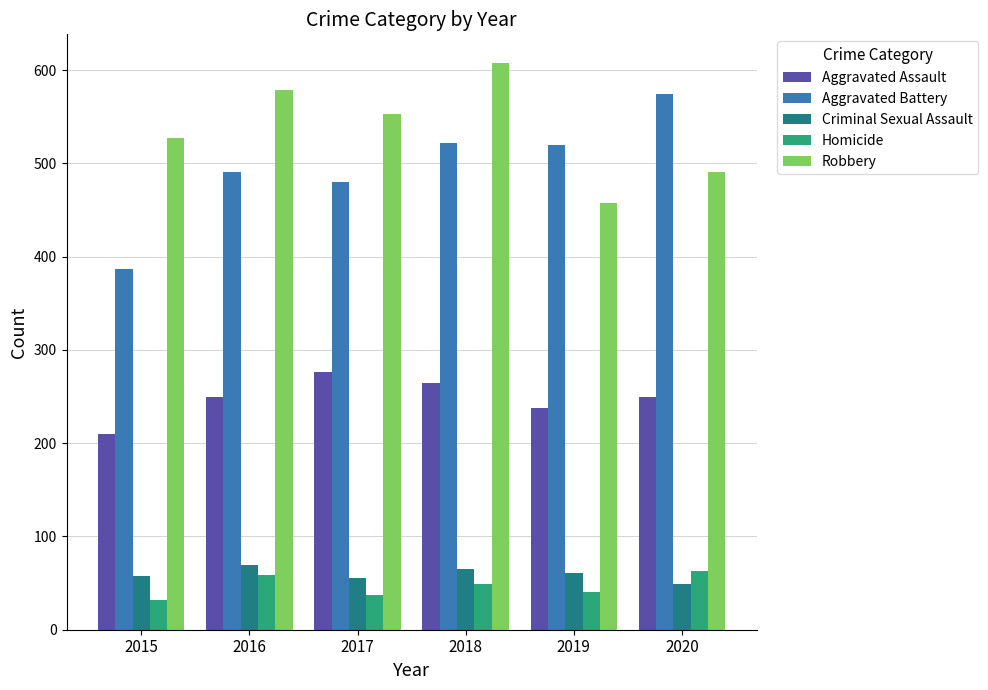

Which series changed the most between 2017 and 2019?

Robbery